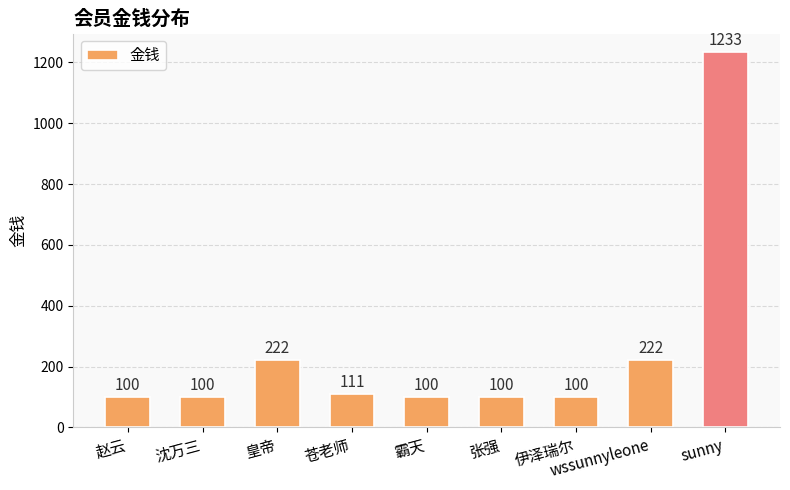

What is the label of the 6th bar from the right?

苍老师